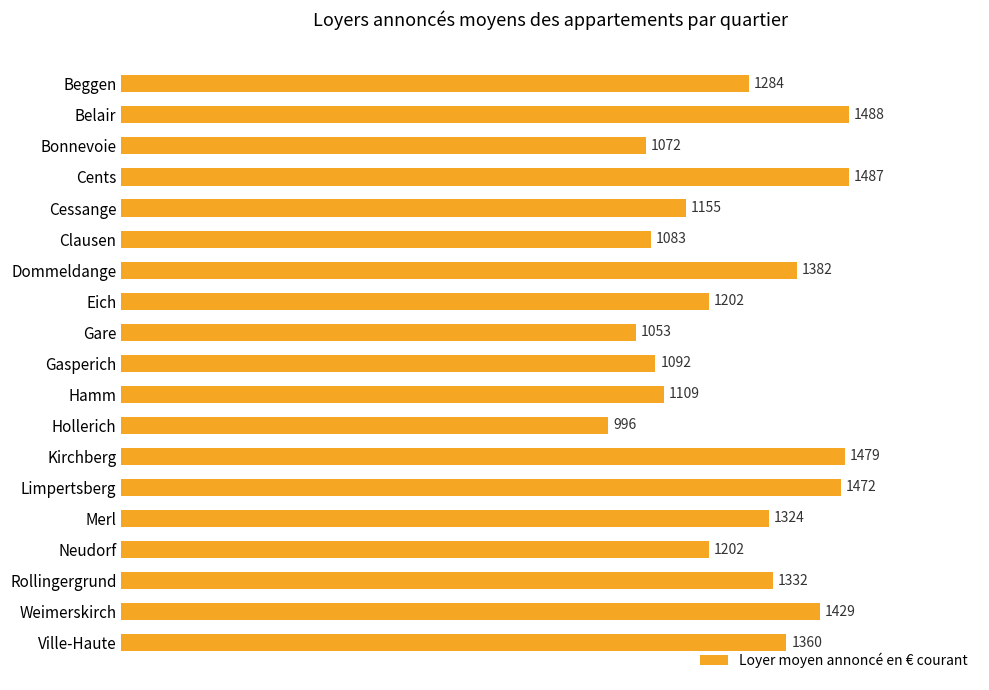

Reading top to bottom, list all the values displayed in this chart.

1284	1488	1072	1487	1155	1083	1382	1202	1053	1092	1109	996	1479	1472	1324	1202	1332	1429	1360